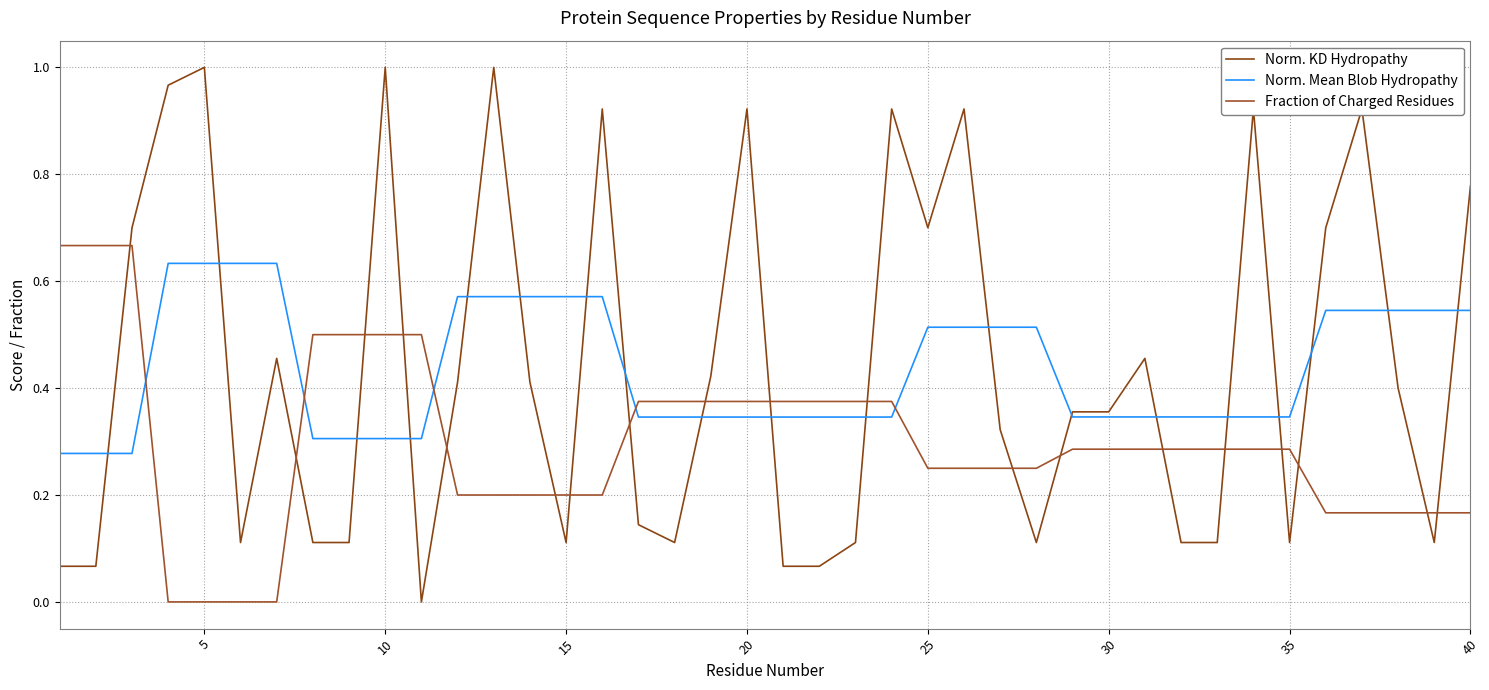

Which series has the largest total across all categories?

Norm. KD Hydropathy